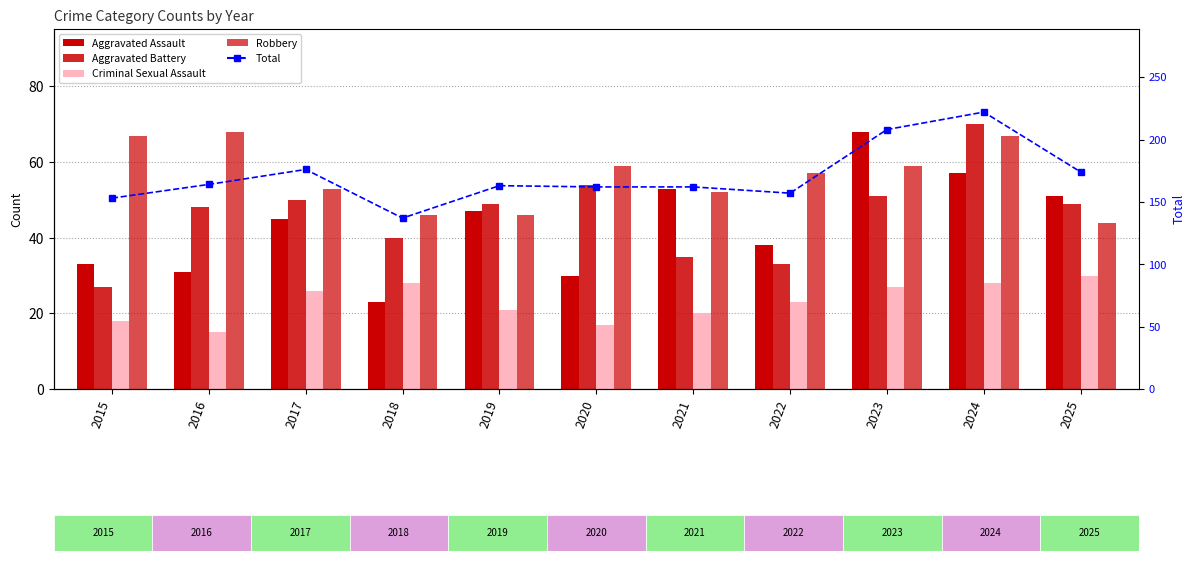

What is the lowest value of the Aggravated Battery series?

27